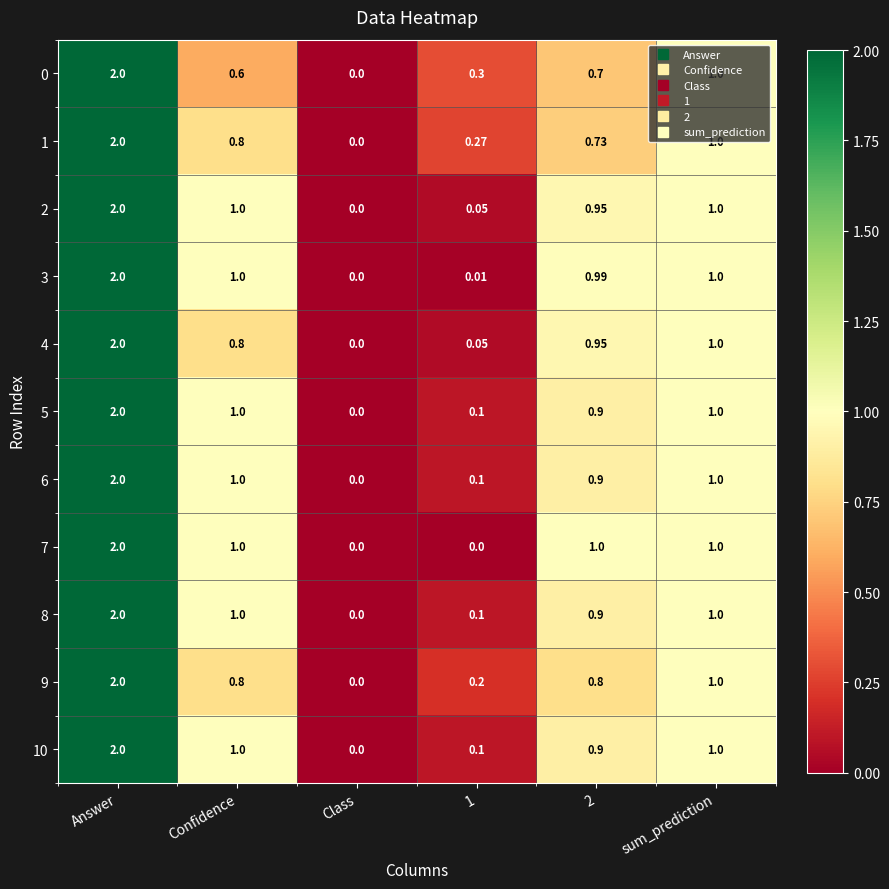

Which category has the highest value across all series?

Answer